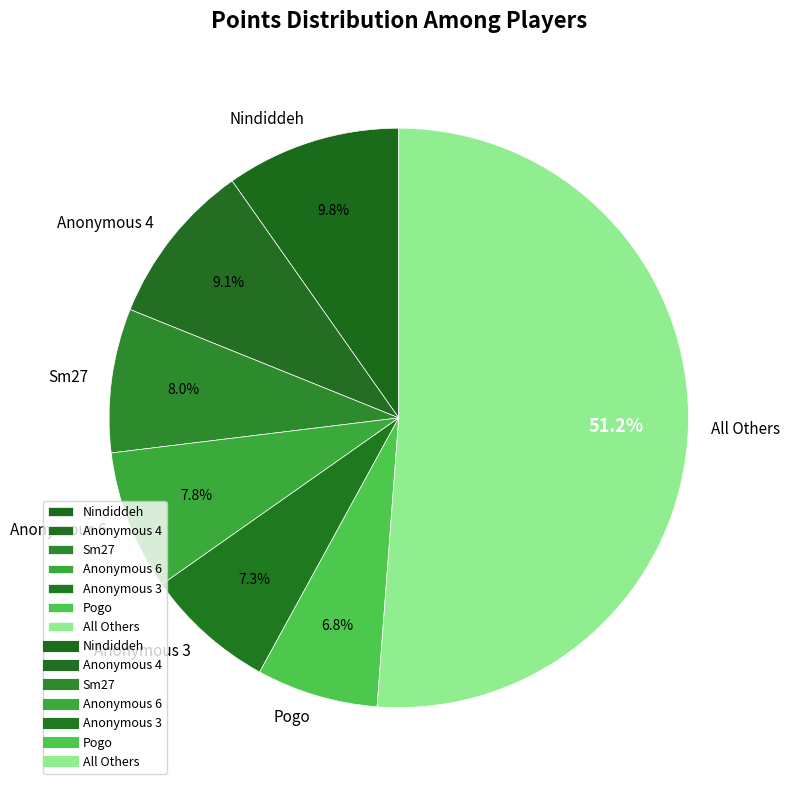

What is the largest slice in the pie chart?

All Others